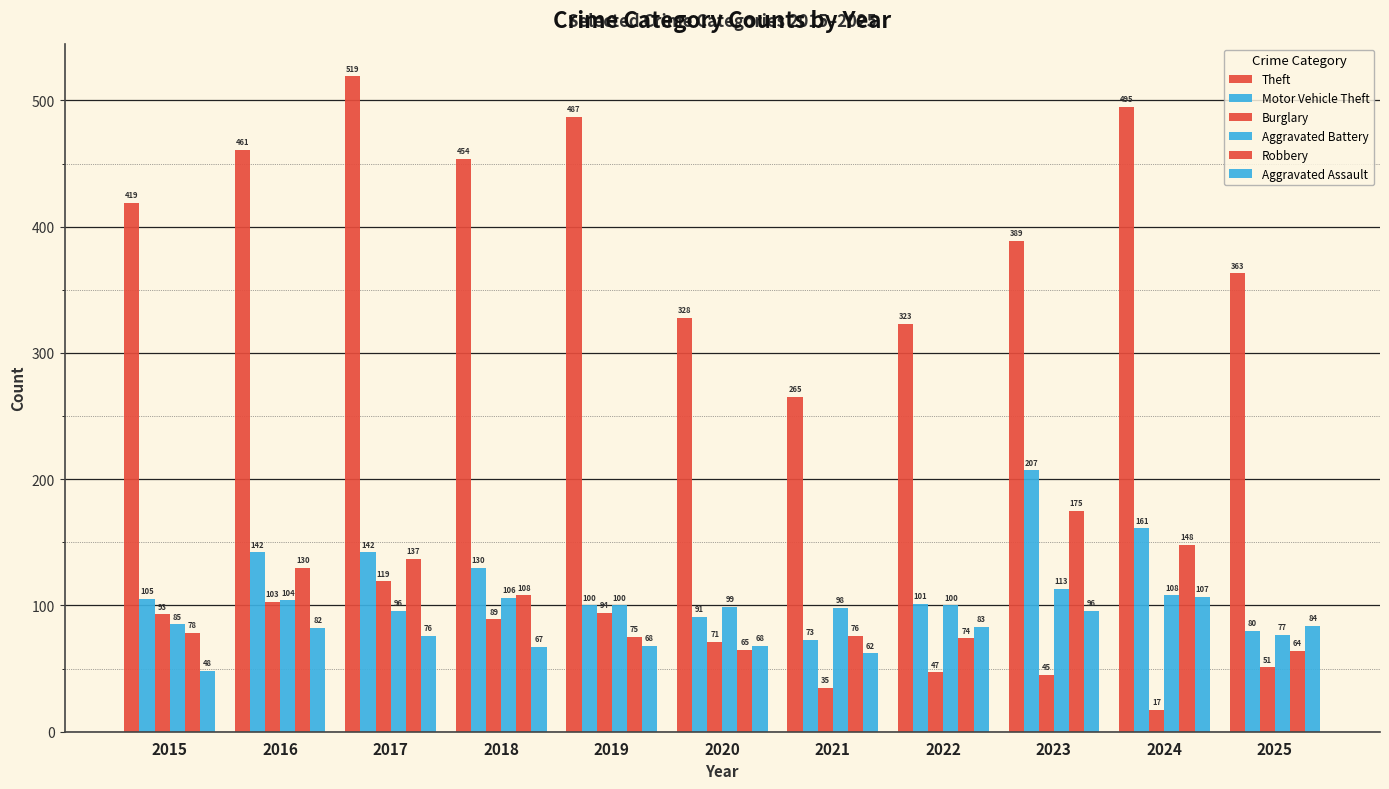

The value of Theft at 2020 is 448. True or false?

False